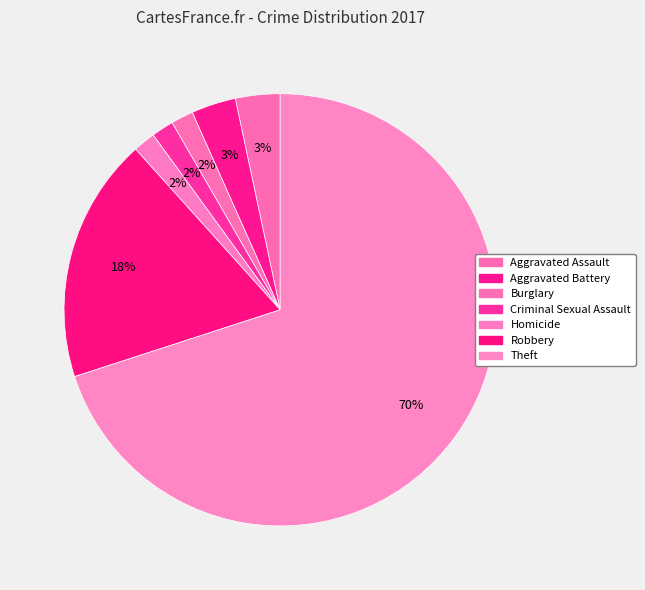

How many segments does this pie chart have?

7